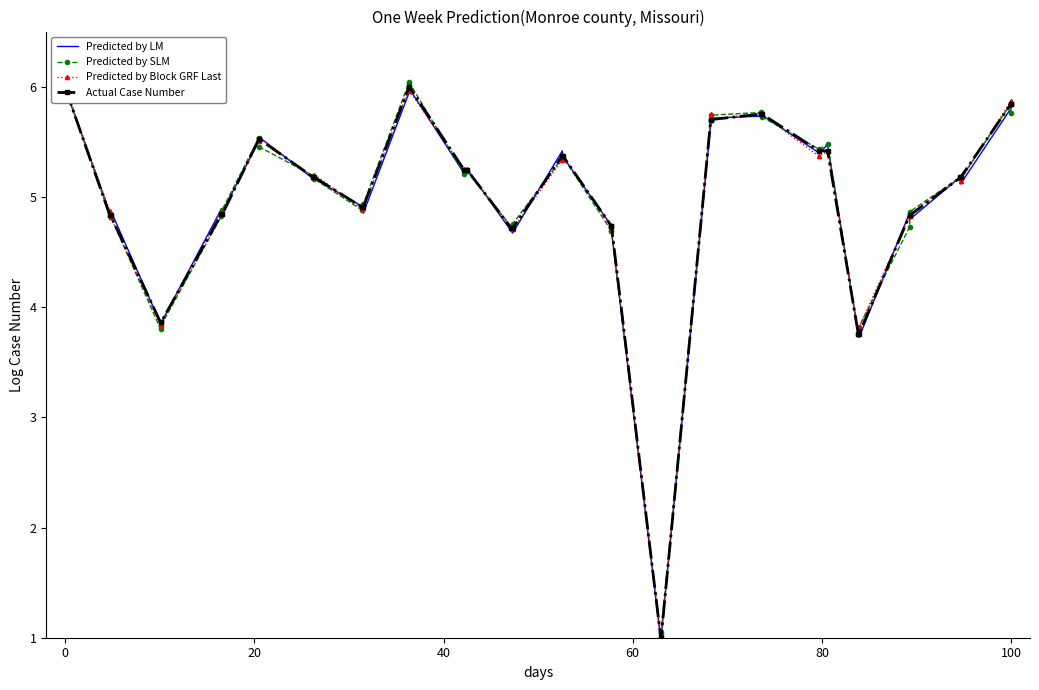

How many intersections are there between Predicted by SLM and Predicted by Block GRF Last?

21